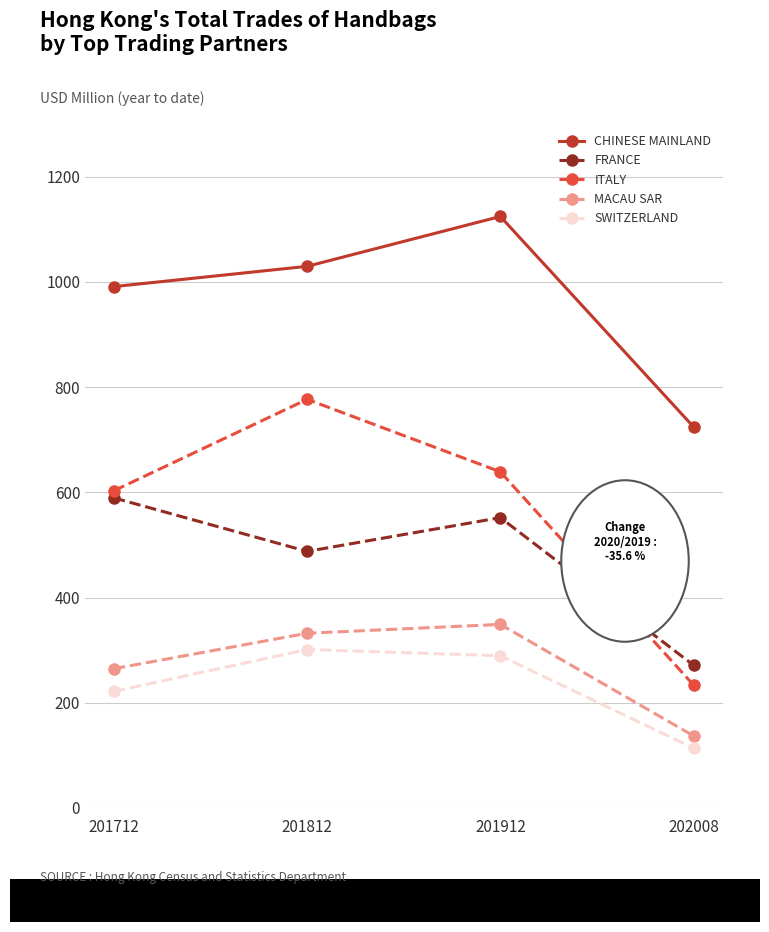

True or false: FRANCE has a value of 589.4 at 201712.

True